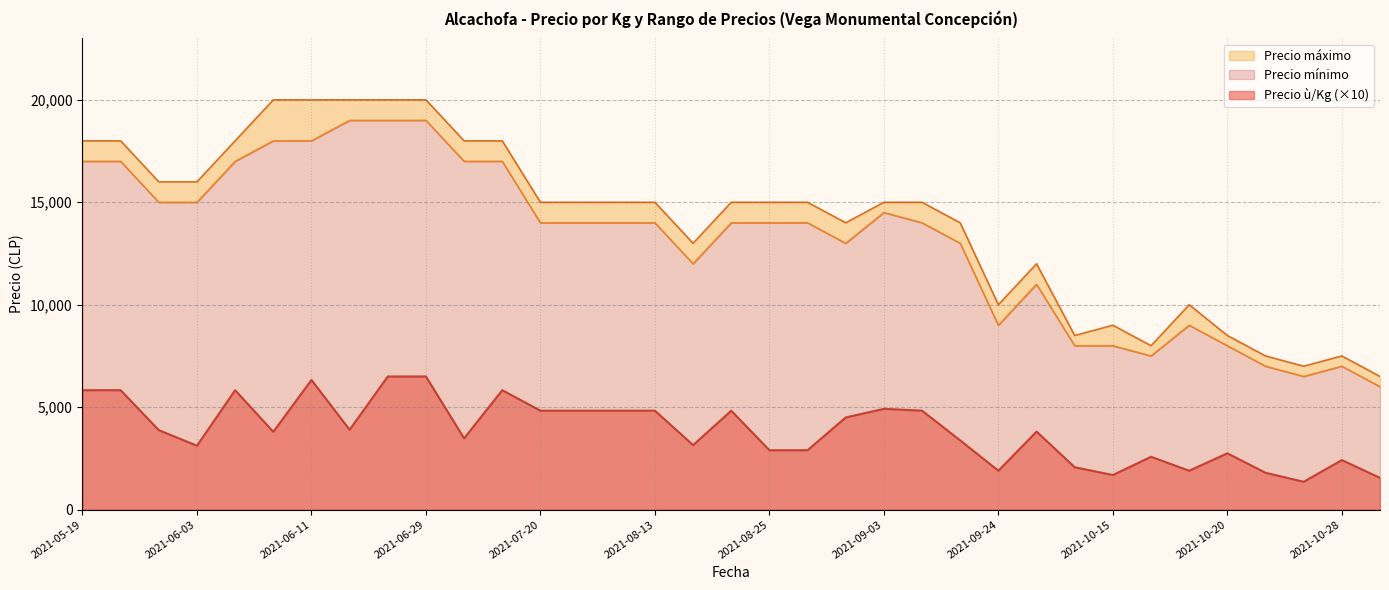

At which label is Precio máximo closest to 13250?

2021-08-18